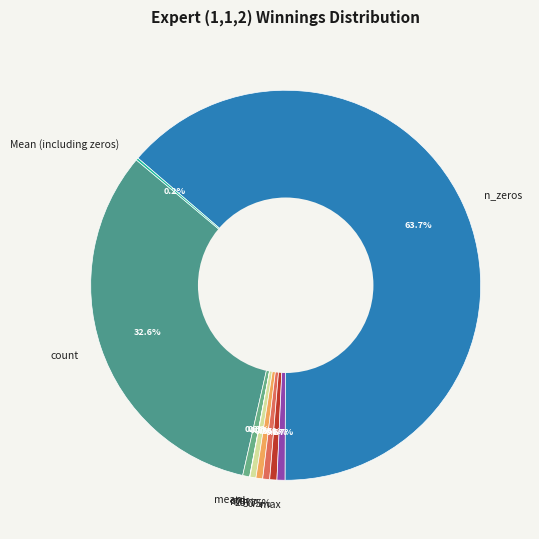

To the nearest percent, what is the difference between the largest and smallest slice percentages?

64%